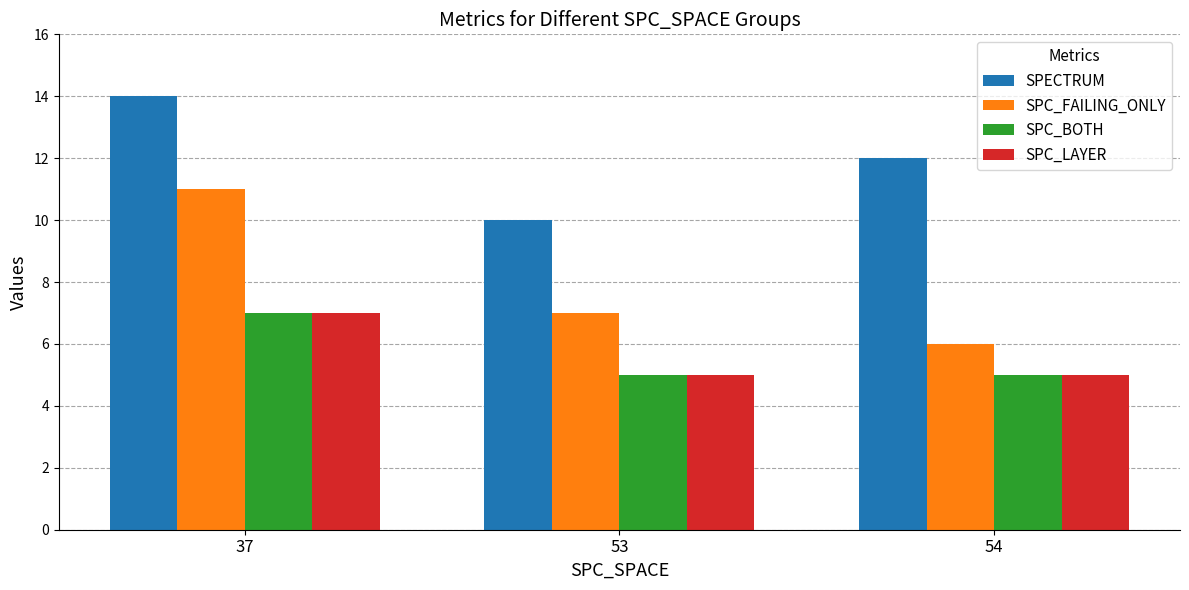

True or false: SPC_FAILING_ONLY has a value of 8 at 54.

False